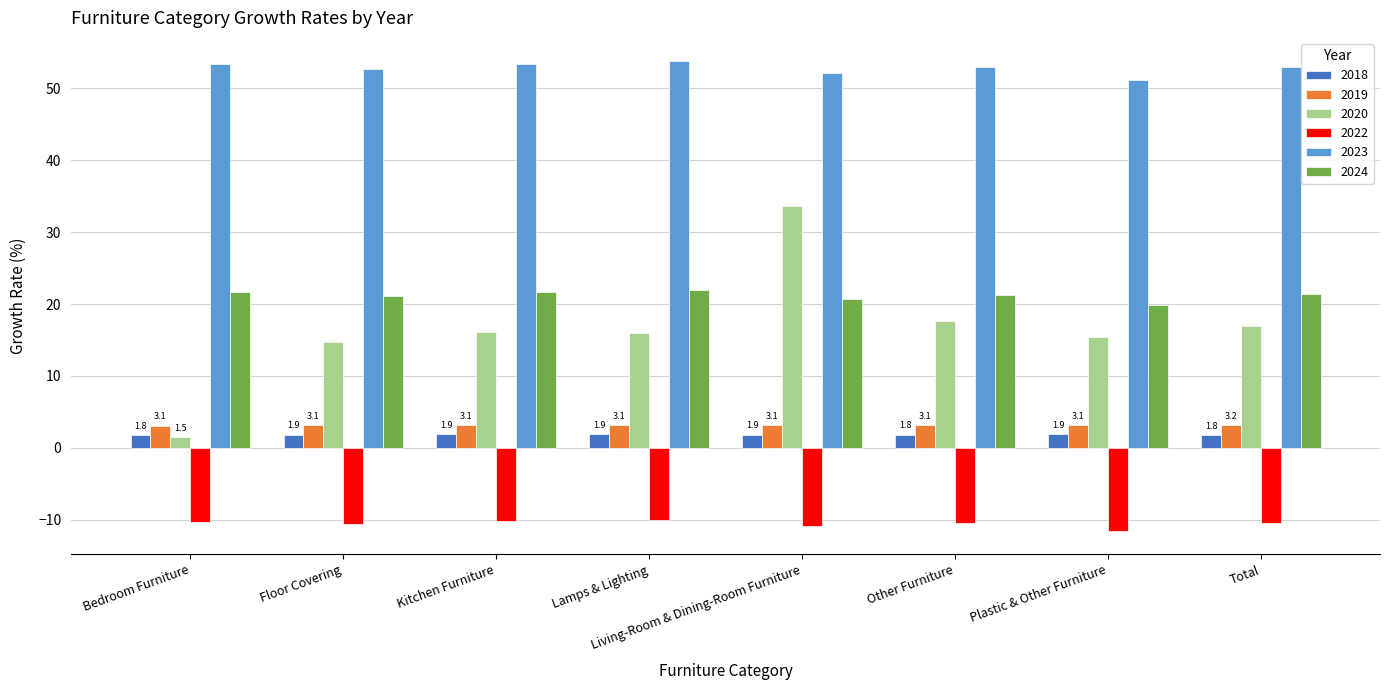

At which label does 2022 first exceed -10?

Lamps & Lighting